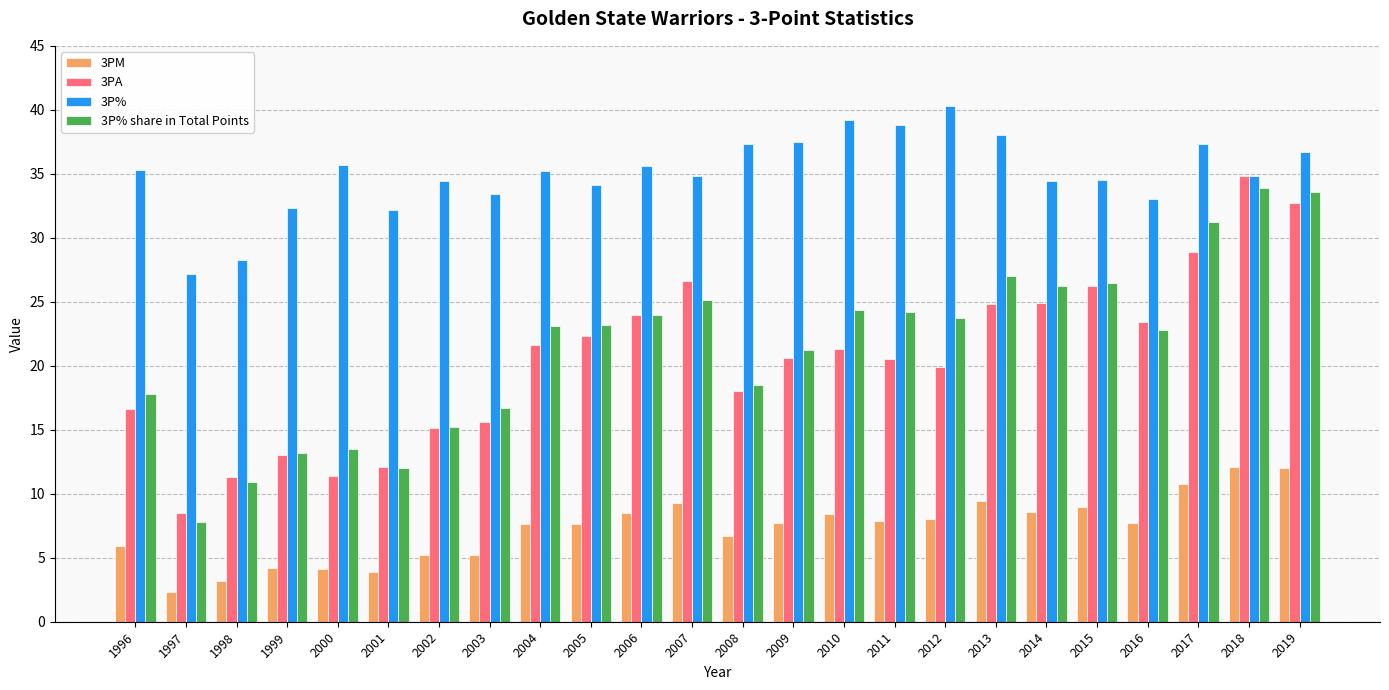

Are the bars horizontal?

No